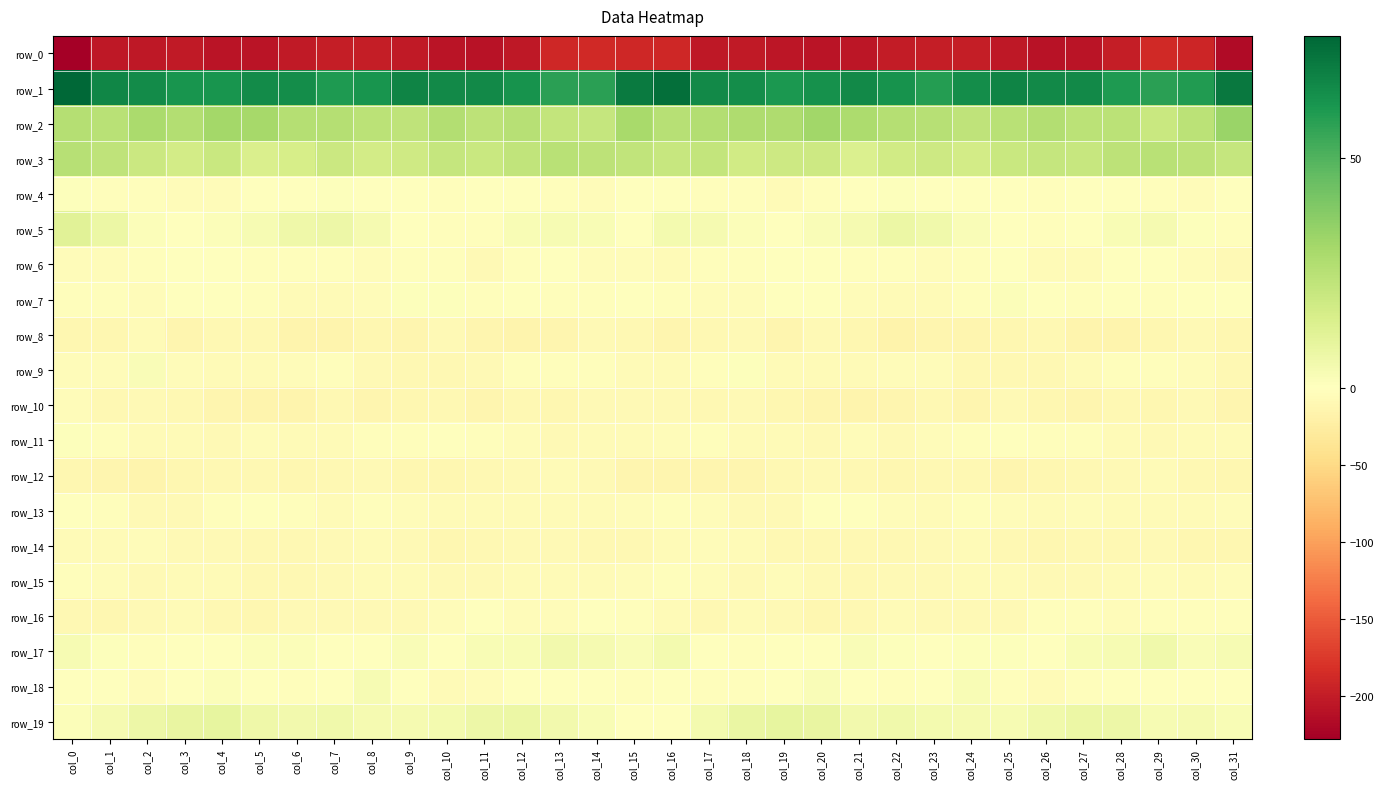

At which label does row_14 first exceed -8?

col_0